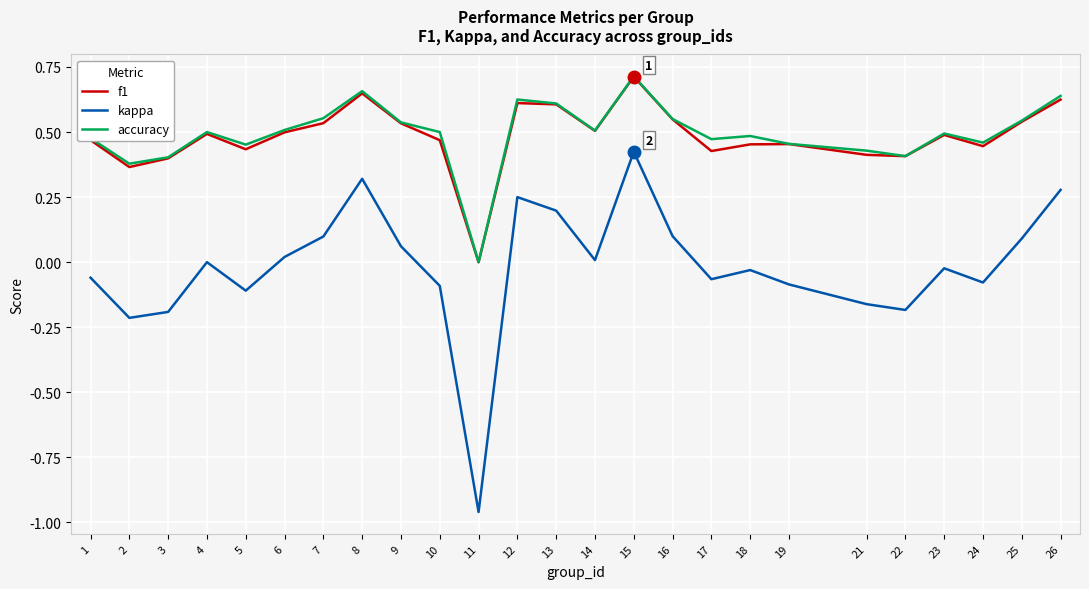

How many distinct data groups are displayed?

3